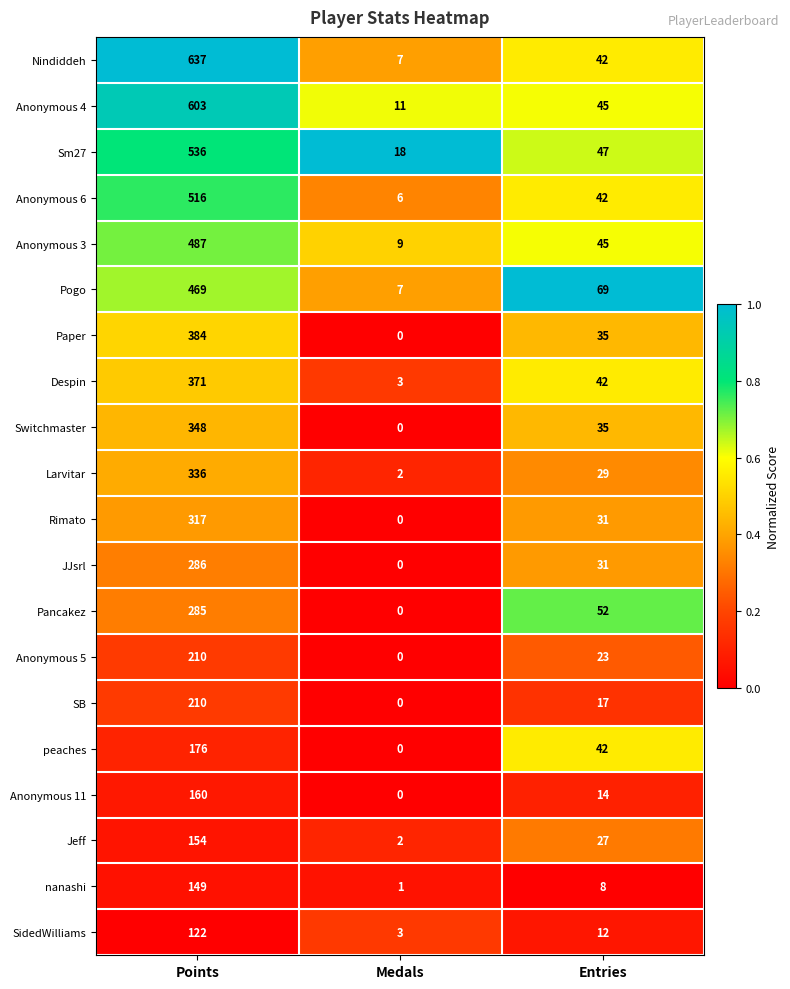

At which category is the sum across all series the highest?

Points